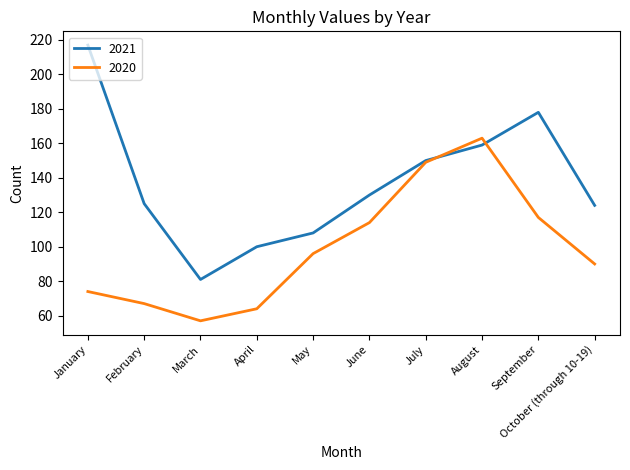

Read the 2020 value at September, to the nearest 50.

100